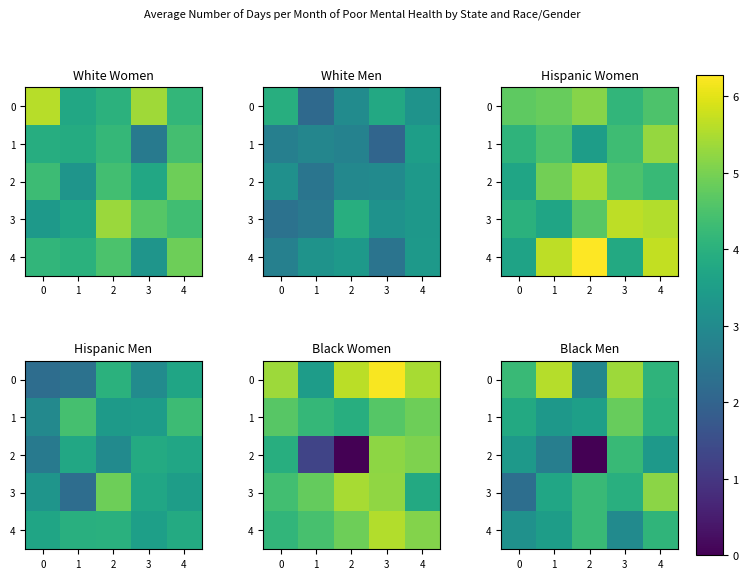

What is the average value of the 0 series?

4.4